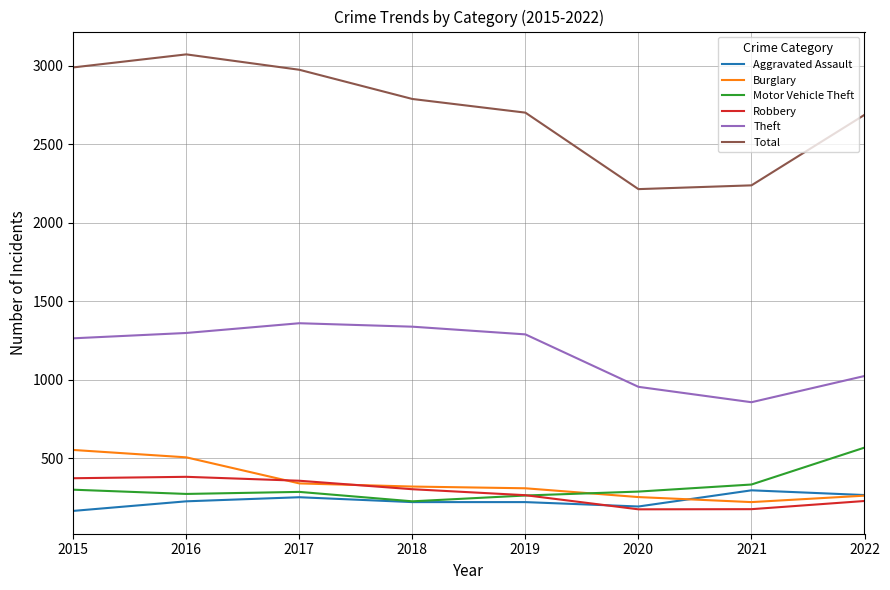

Is the value of Total at 2020 greater than the value of Robbery at 2018?

Yes